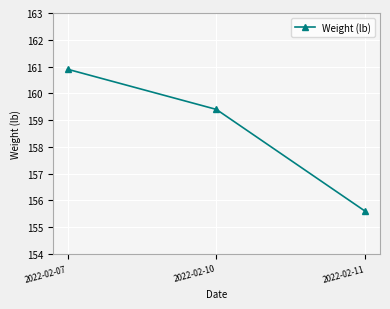

Reading left to right, list all the values displayed in this chart.

160.9	159.4	155.6